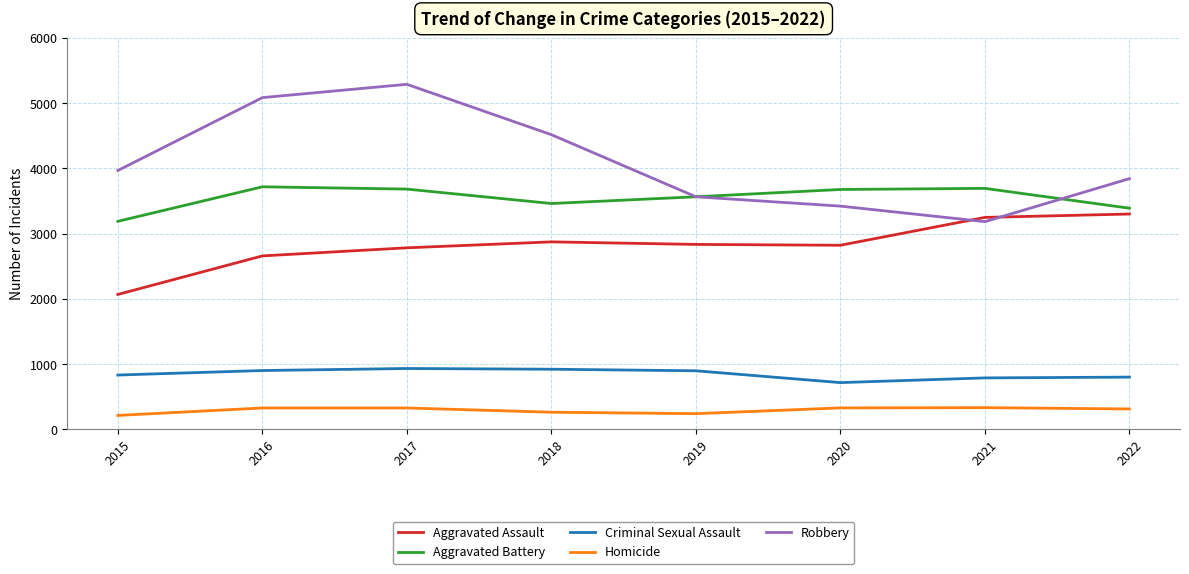

How many lines are shown in the chart?

5